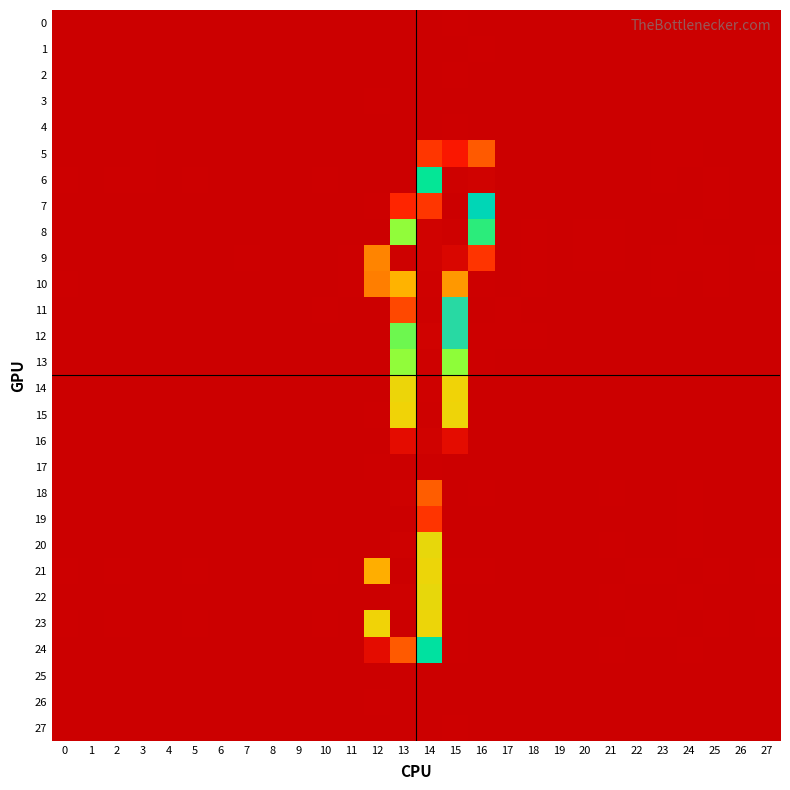

What is the maximum value shown in the chart?

255.0